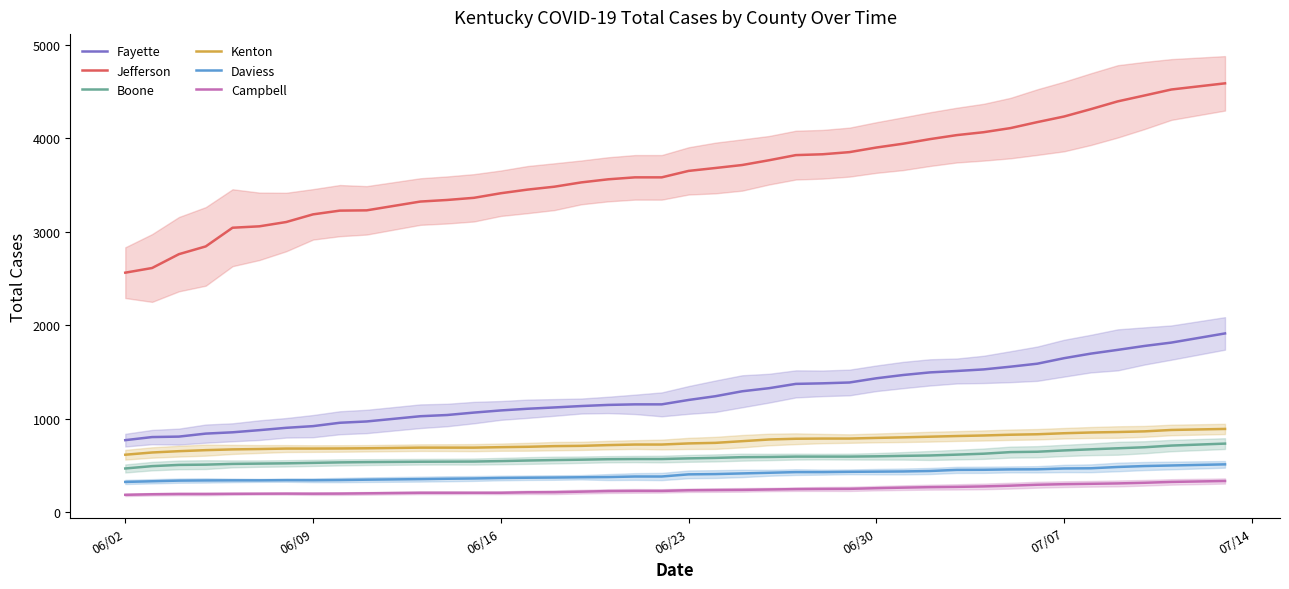

True or false: Campbell and Jefferson intersect in this chart.

False